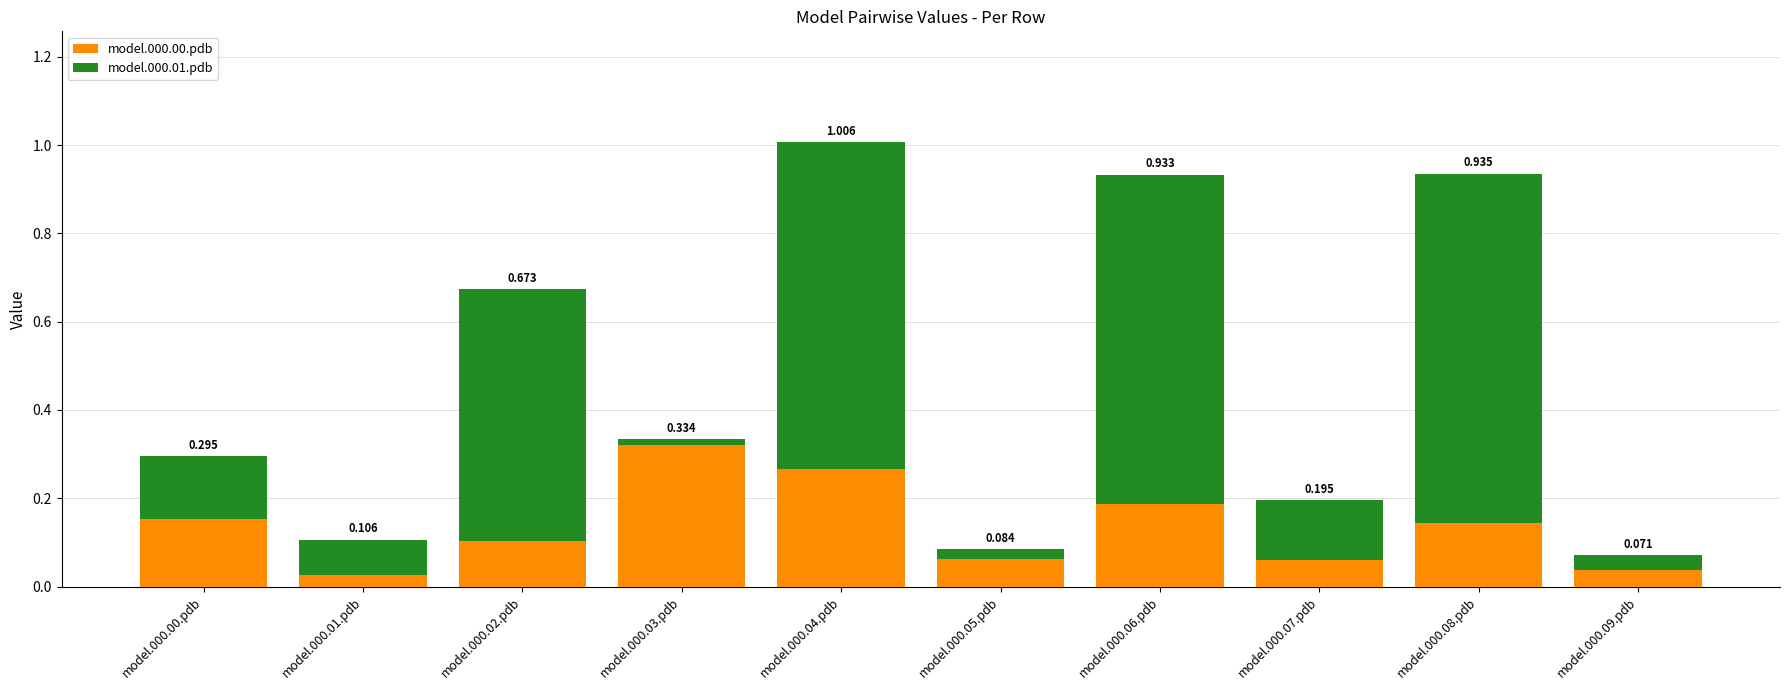

What is the difference between the model.000.00.pdb values at model.000.06.pdb and model.000.07.pdb?

0.1